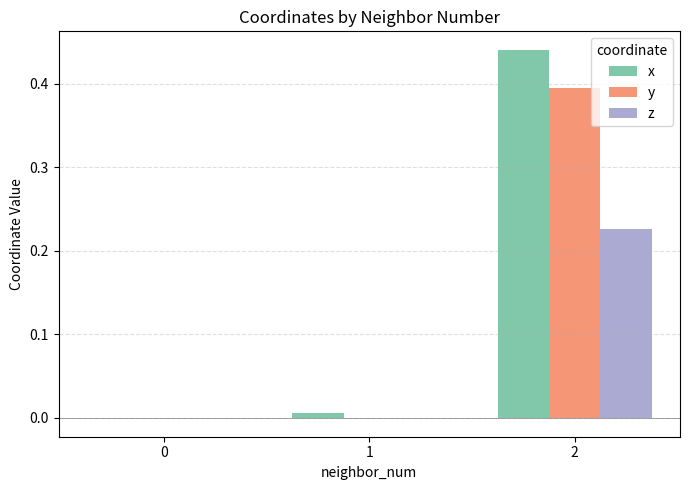

Between 1 and 2, which series saw the biggest shift?

x